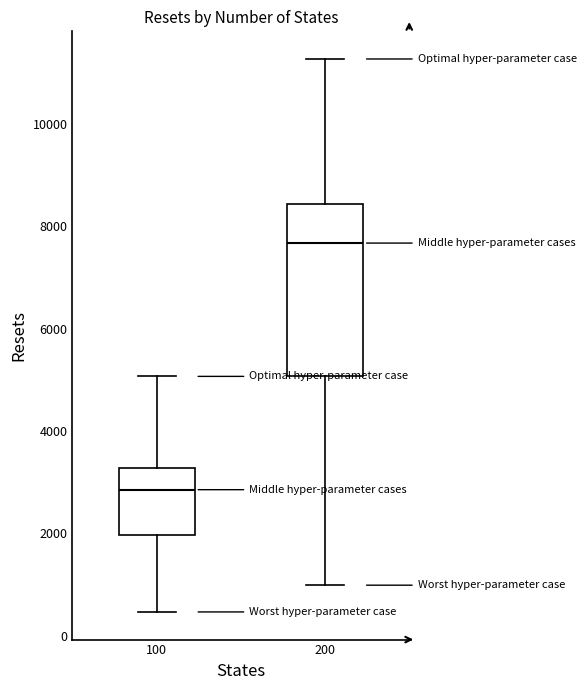

Where is the lower edge of the box at x = 200 on the y-axis? The values are not printed on the chart, so give them approximately, as read against the axis.

5000